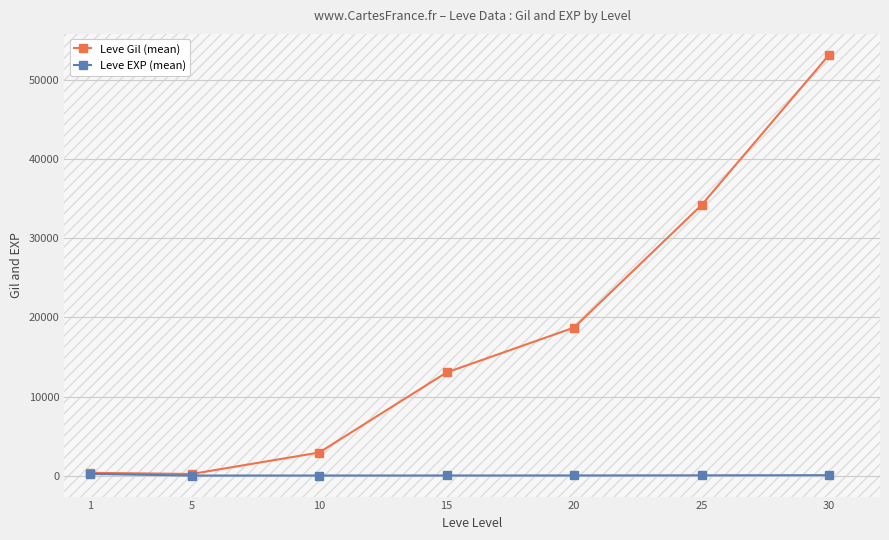

True or false: Leve Gil (mean) has more than 0 interior local peaks.

False